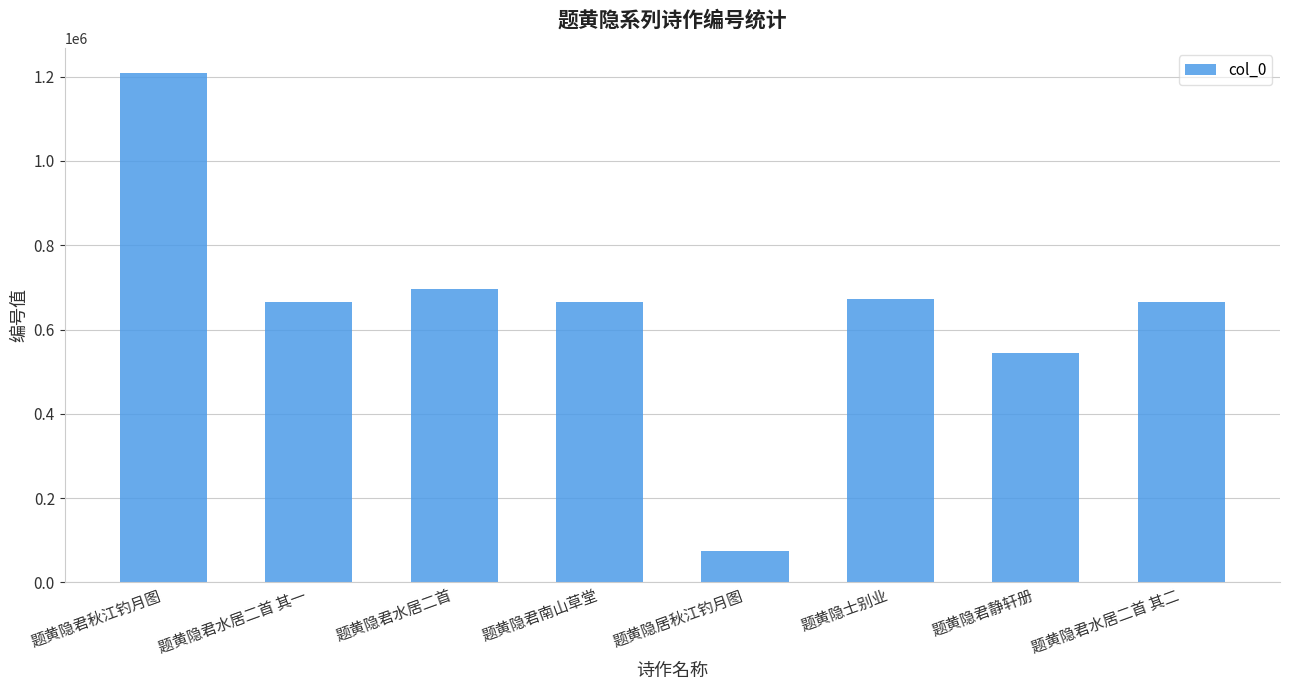

The value at 题黄隐居秋江钓月图 is 26386. True or false?

False